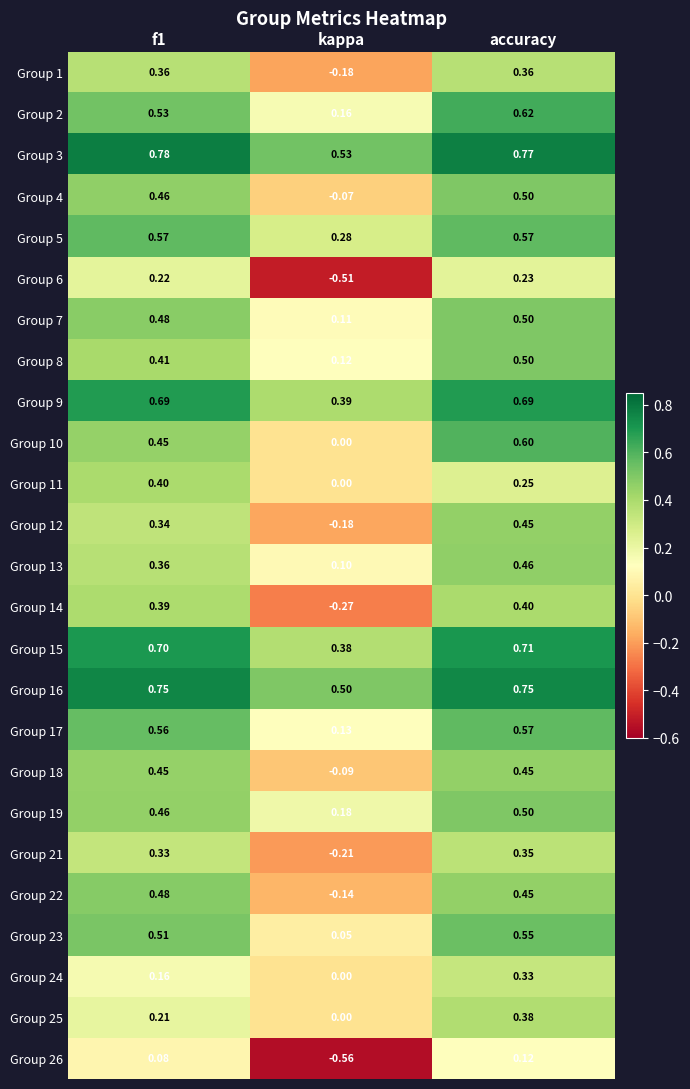

Which category has the lowest value across all series?

kappa